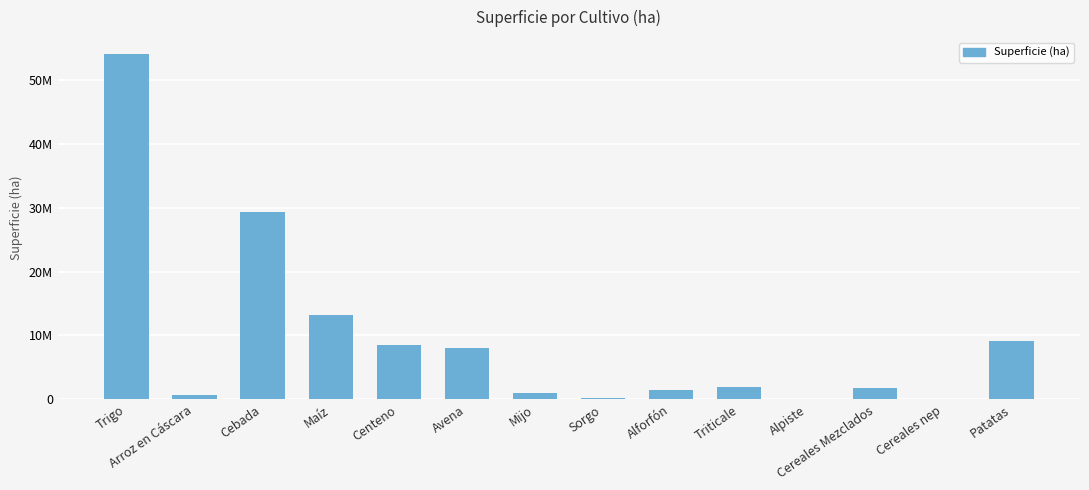

List the labels in order of value, smallest first.

Alpiste, Cereales nep, Sorgo, Arroz en Cáscara, Mijo, Alforfón, Cereales Mezclados, Triticale, Avena, Centeno, Patatas, Maíz, Cebada, Trigo